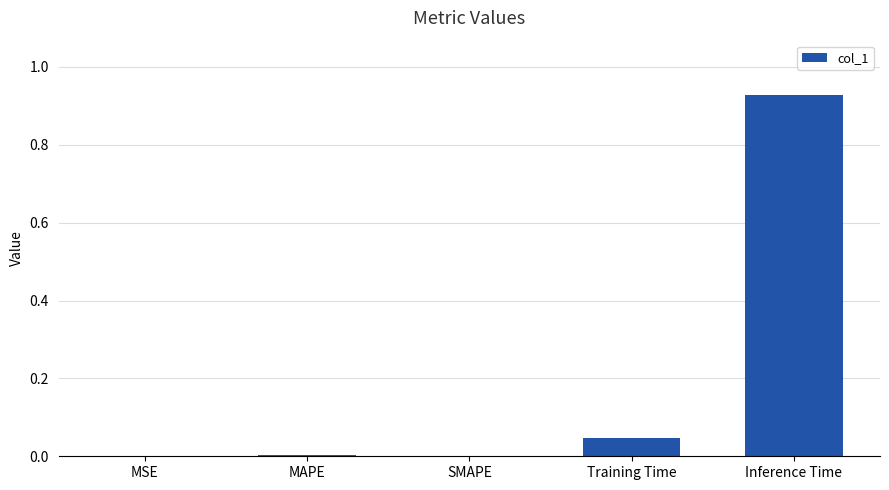

Is it true that the value at SMAPE is 0.0?

True